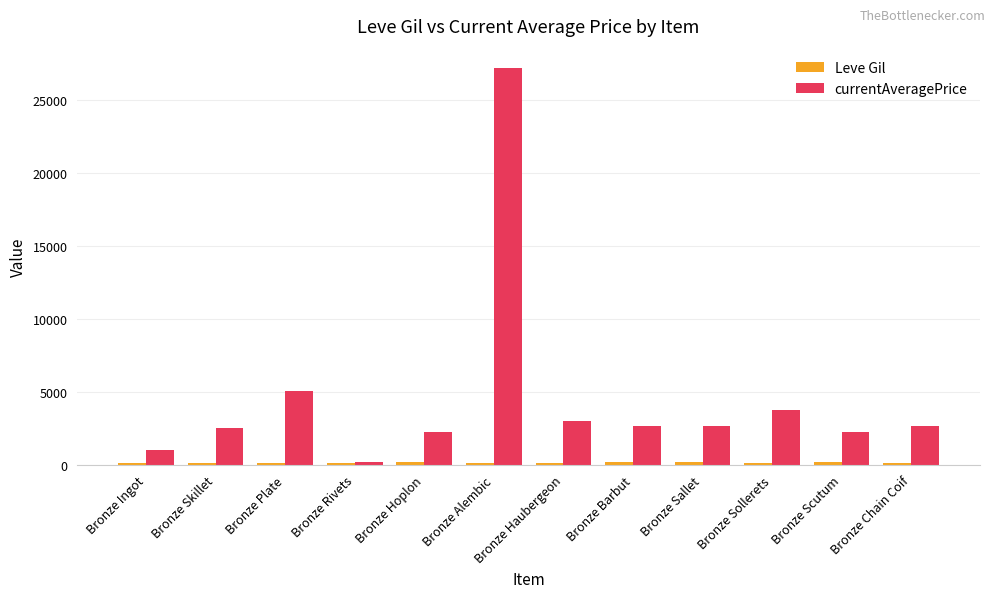

Which series has the widest spread of values?

currentAveragePrice